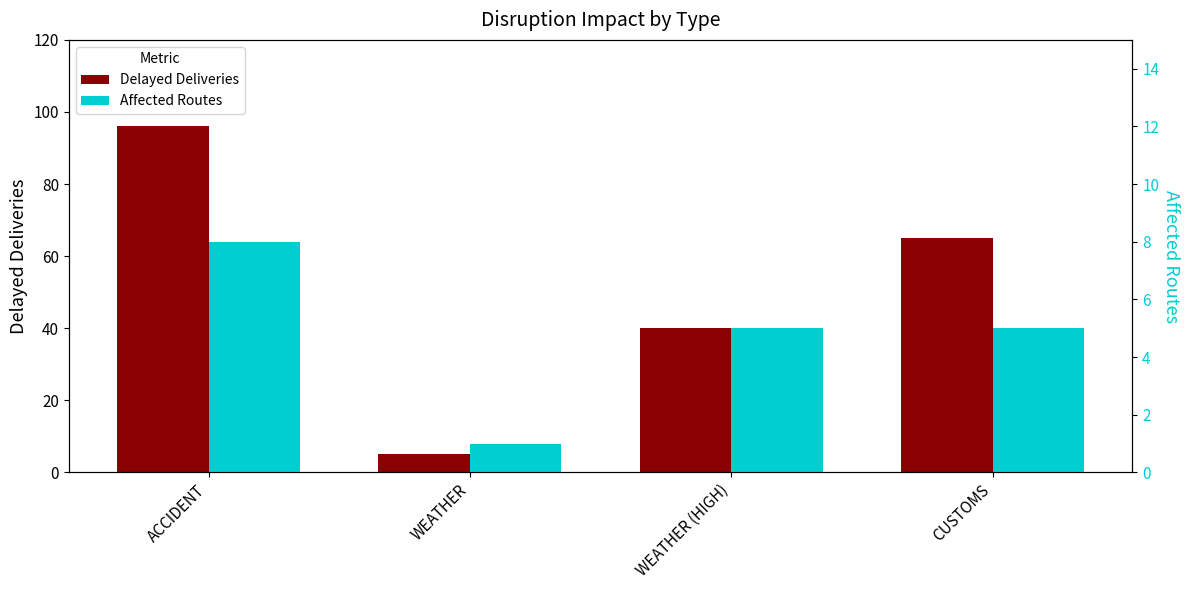

Reading left to right, list all the values displayed in this chart.

Delayed Deliveries: ACCIDENT=96	WEATHER=5	WEATHER (HIGH)=40	CUSTOMS=65
Affected Routes: ACCIDENT=8	WEATHER=1	WEATHER (HIGH)=5	CUSTOMS=5